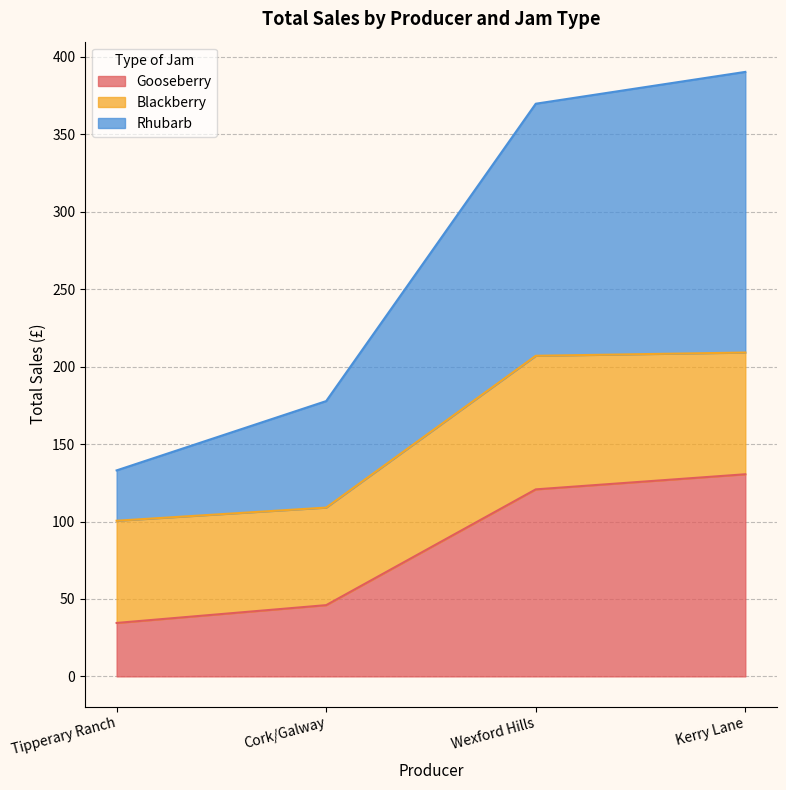

Reading left to right, what are the values for Gooseberry?

Tipperary Ranch=34.5	Cork/Galway=46.0	Wexford Hills=120.8	Kerry Lane=130.5